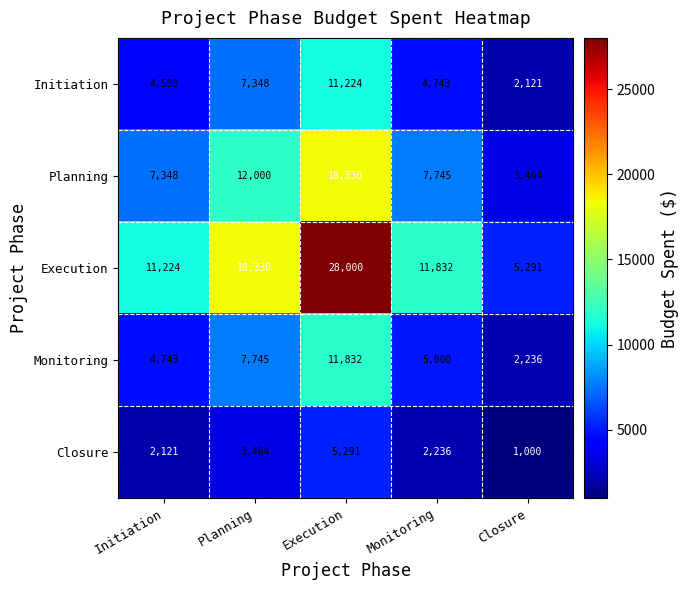

What is the total value across all series at Execution?

74677